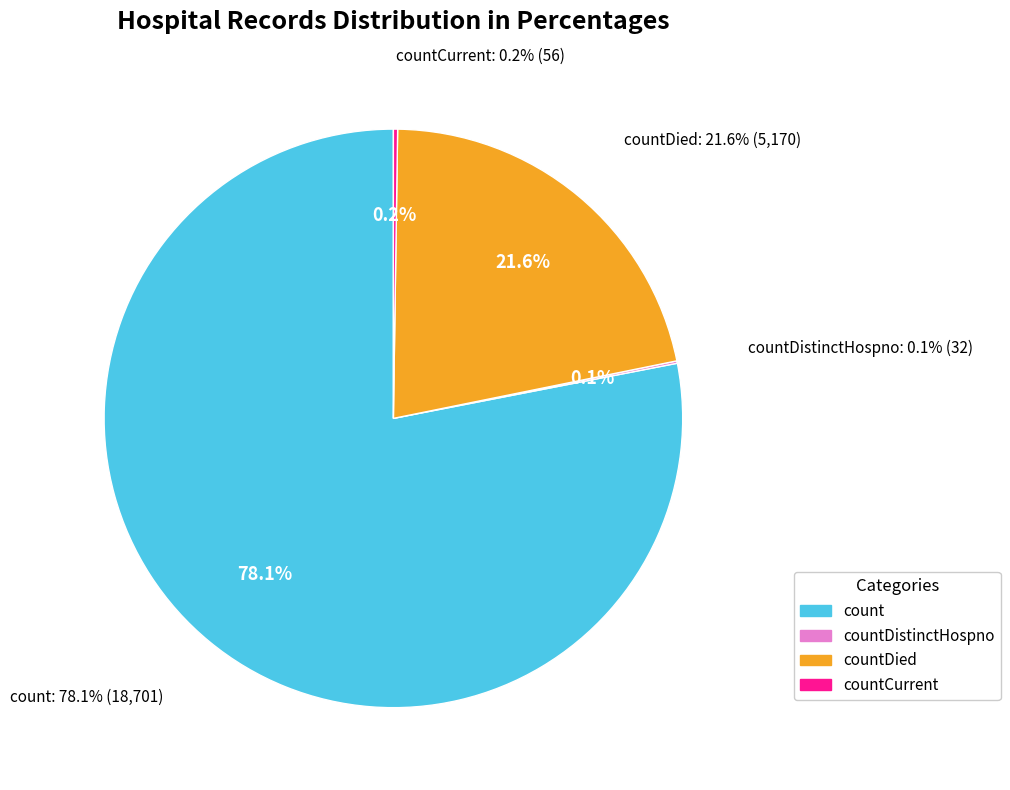

Combined, what portion of the pie is countDied and countCurrent?

21.8%